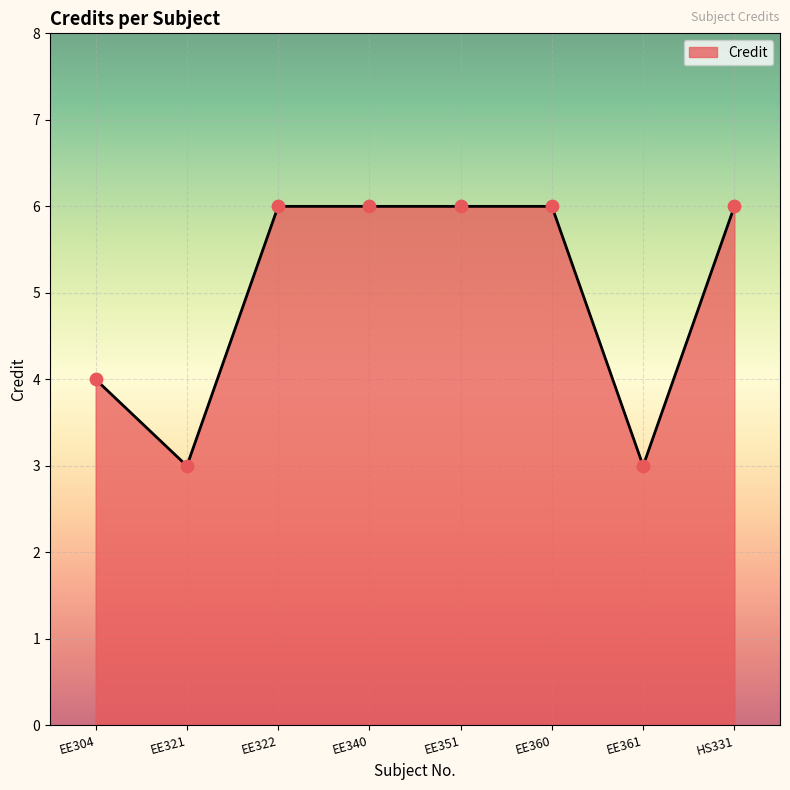

What is the change in value from EE321 to HS331?

+3